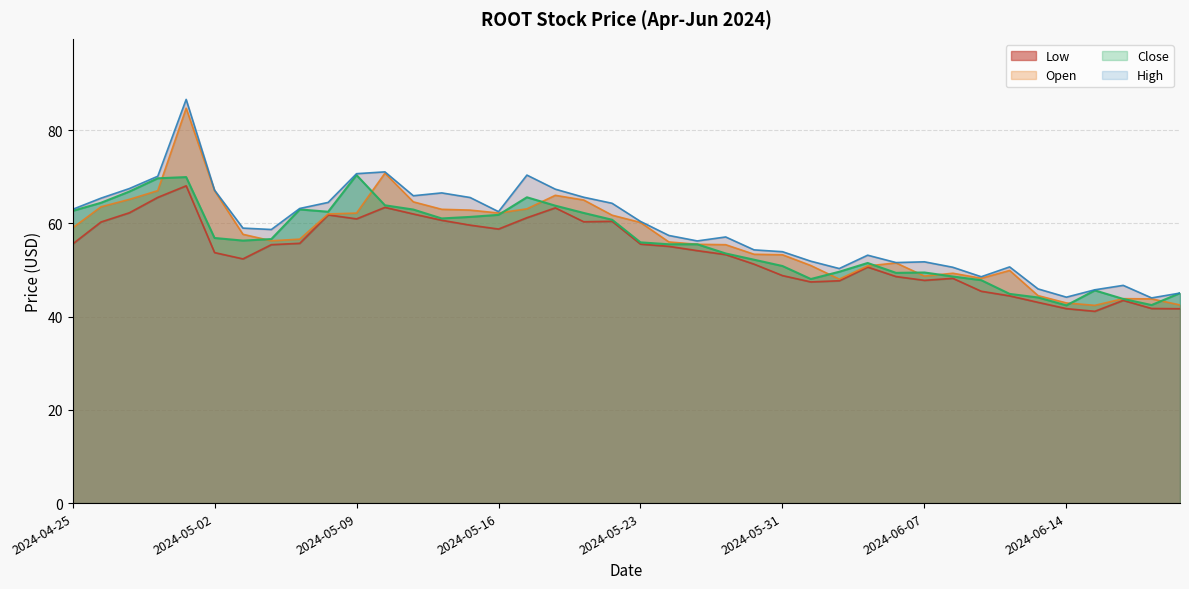

True or false: Close and Low intersect in this chart.

False